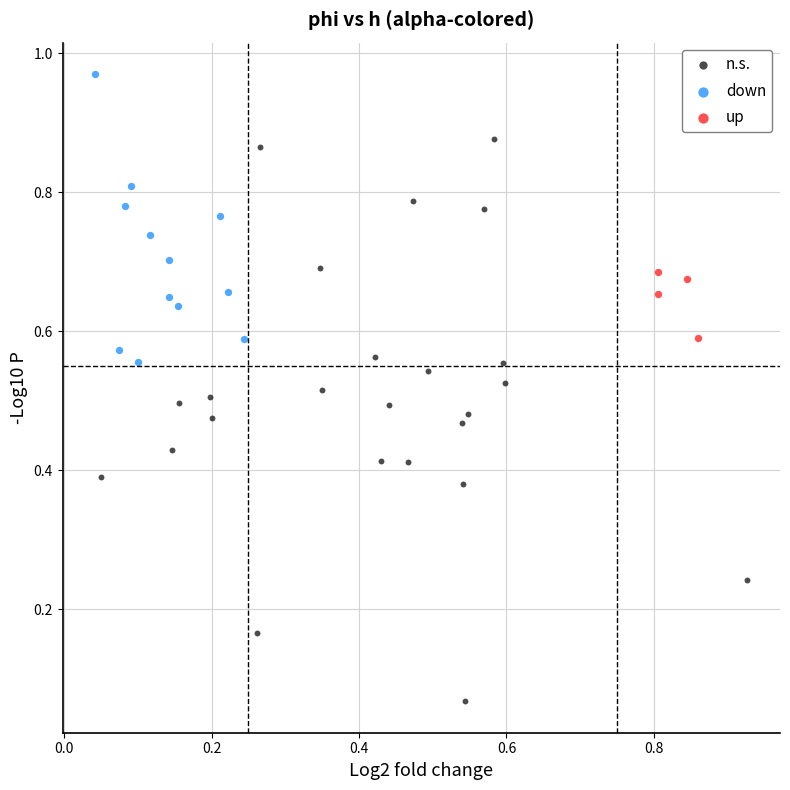

Which series has the largest Y range (max minus min)?

n.s.